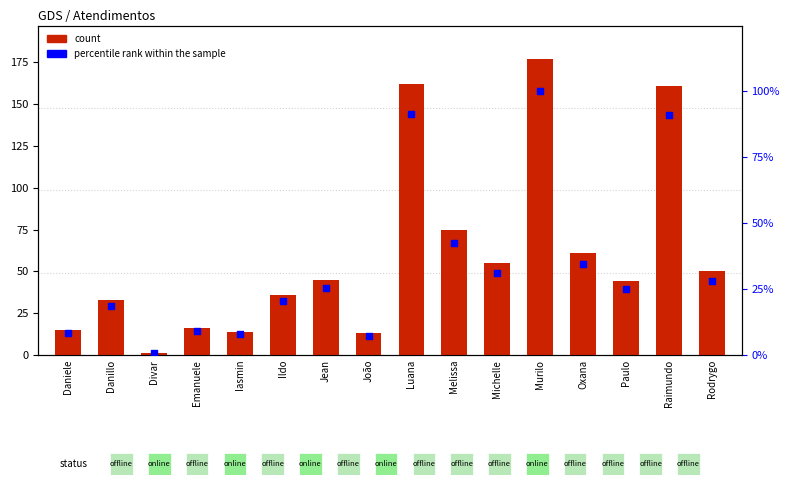

Which series contains the highest Y value?

count